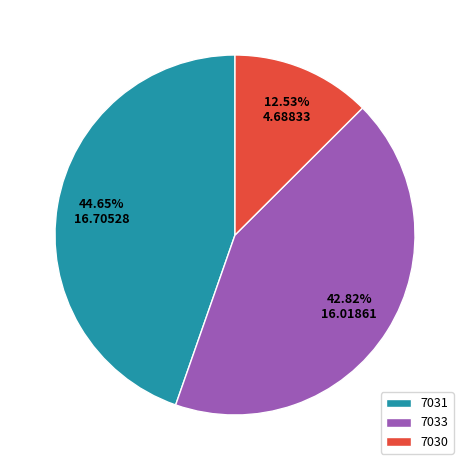

What is the ratio of the value at 7031 to the value at 7030?

3.6